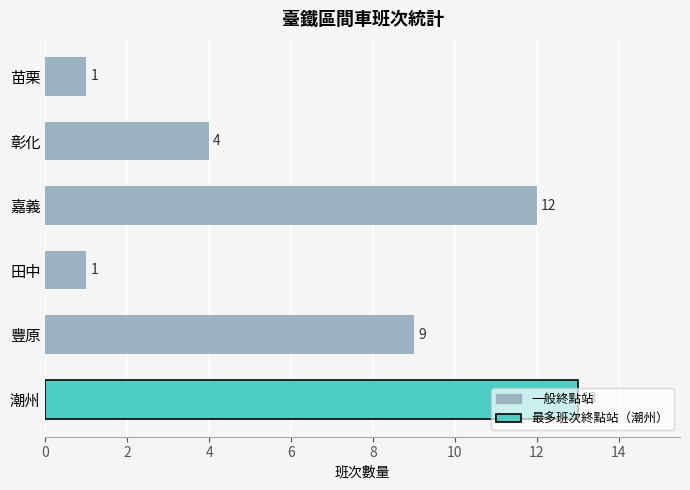

What is the change in value from 彰化 to 苗栗?

-3